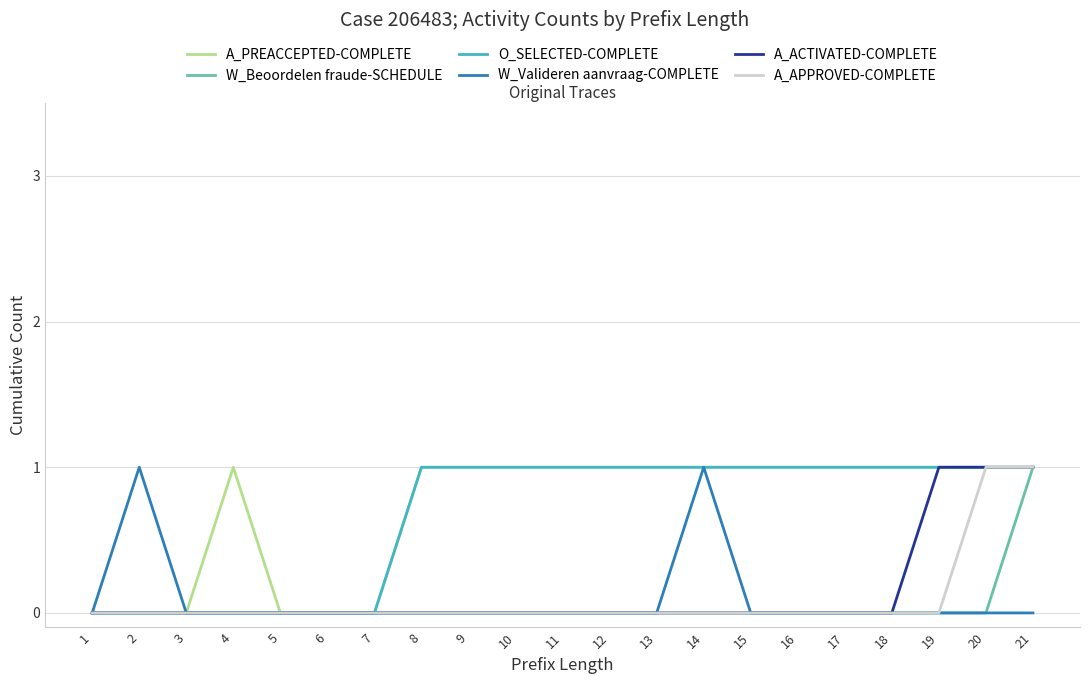

What is the spread (max minus min) of values at 13?

1